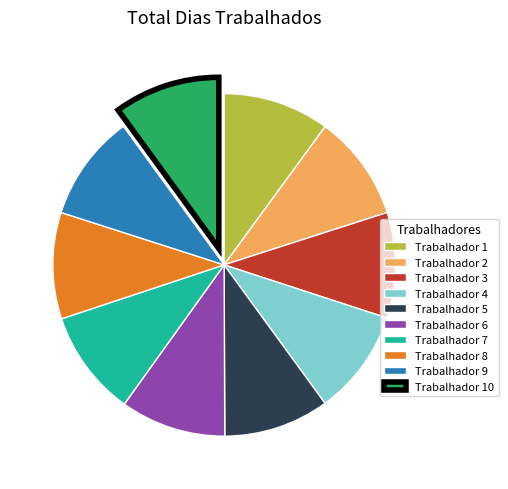

Is there a majority slice in this chart?

No